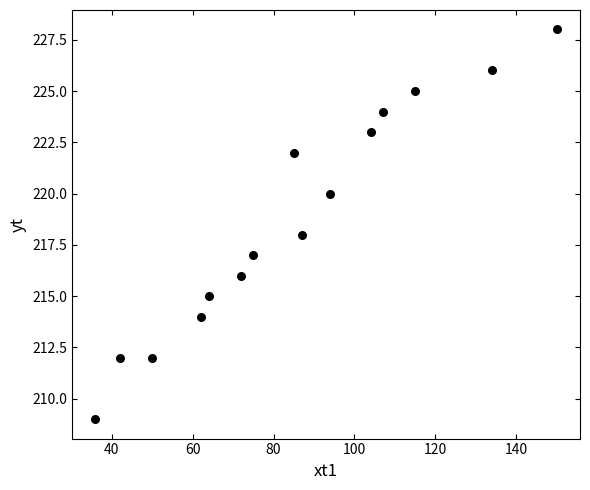

What is the range of X values (max minus min)?

114